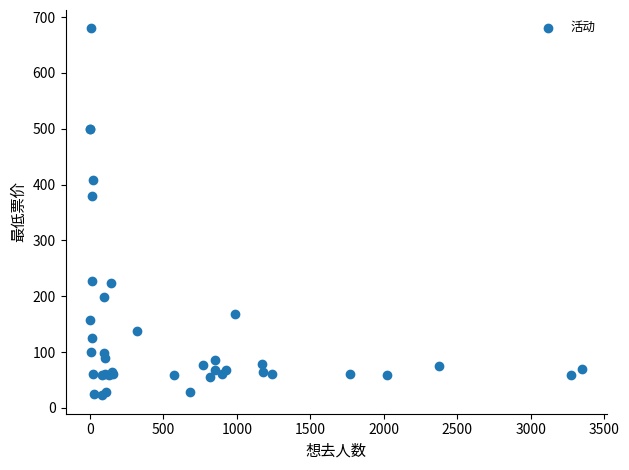

What Y value in the scatter plot is closest to 351?

380.0